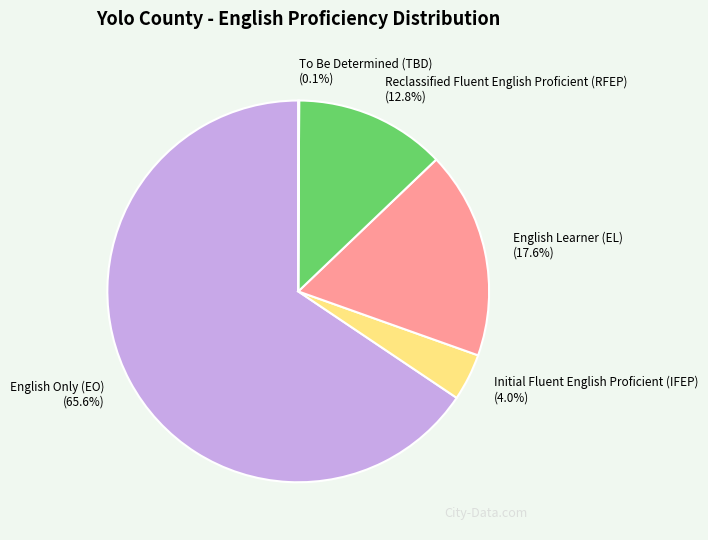

Do Initial Fluent English Proficient (IFEP) (4.0%) and English Only (EO) (65.6%) together represent more than half of the pie?

Yes